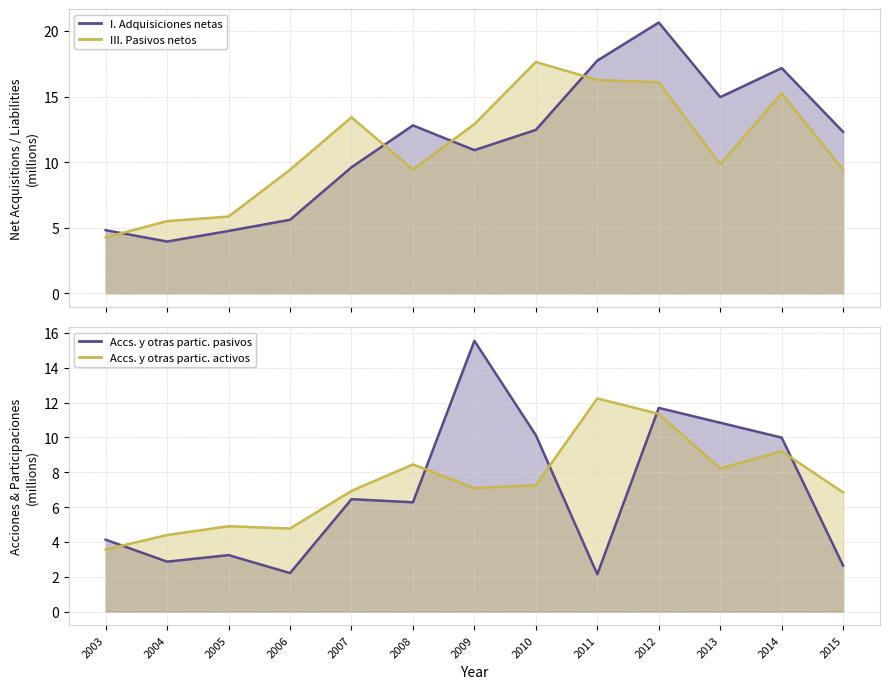

What is the highest value of the I. Adquisiciones netas series?

20.6